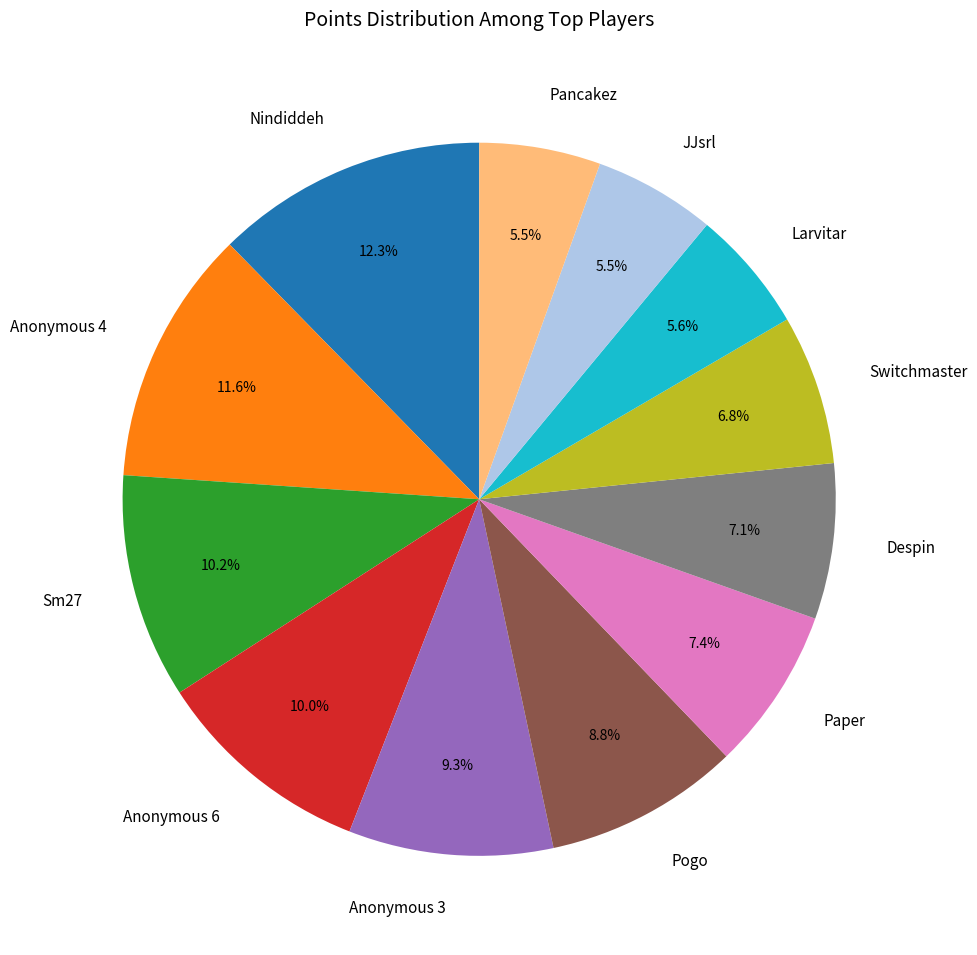

To the nearest percent, what is the combined percentage of Pogo and Switchmaster?

16%